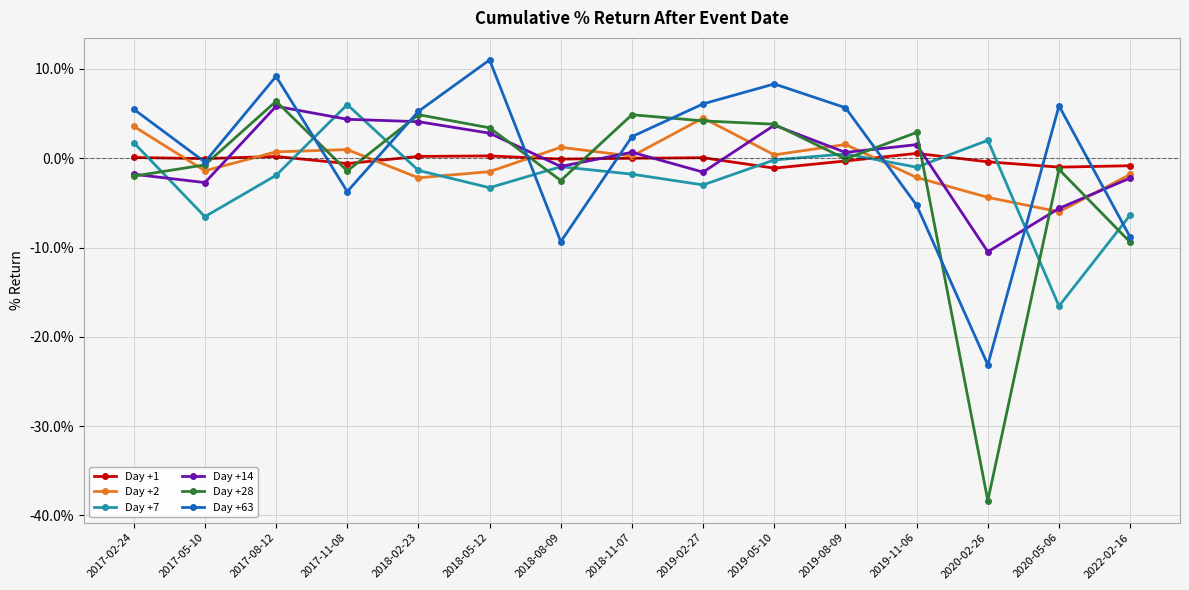

The Day +7 series shows -1.4 at 2018-02-23. True or false?

True